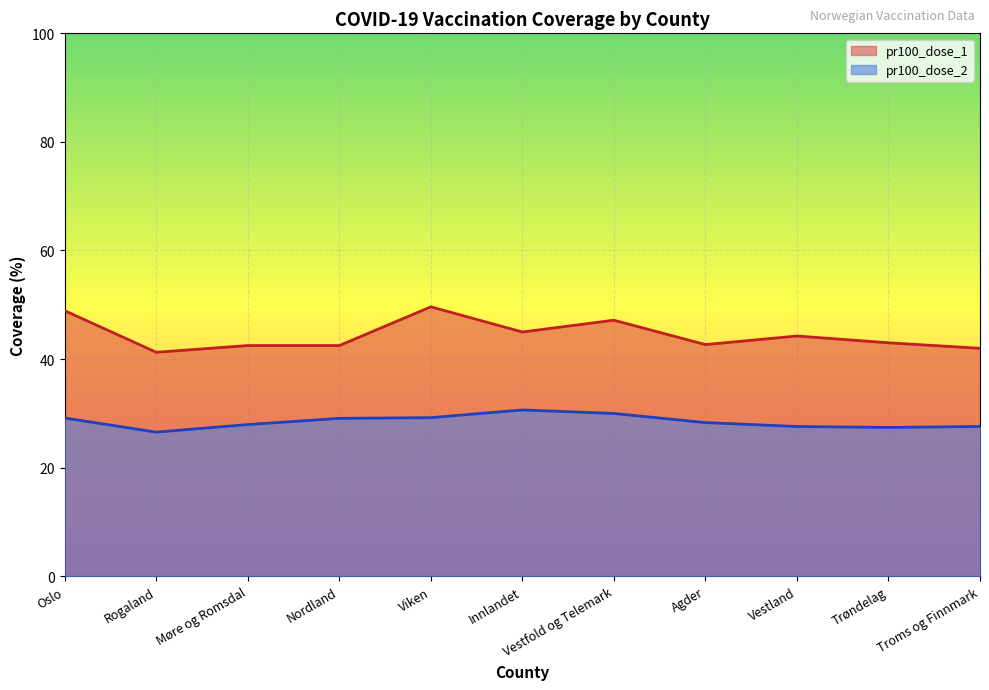

The pr100_dose_2 series shows 26.5 at Rogaland. True or false?

True